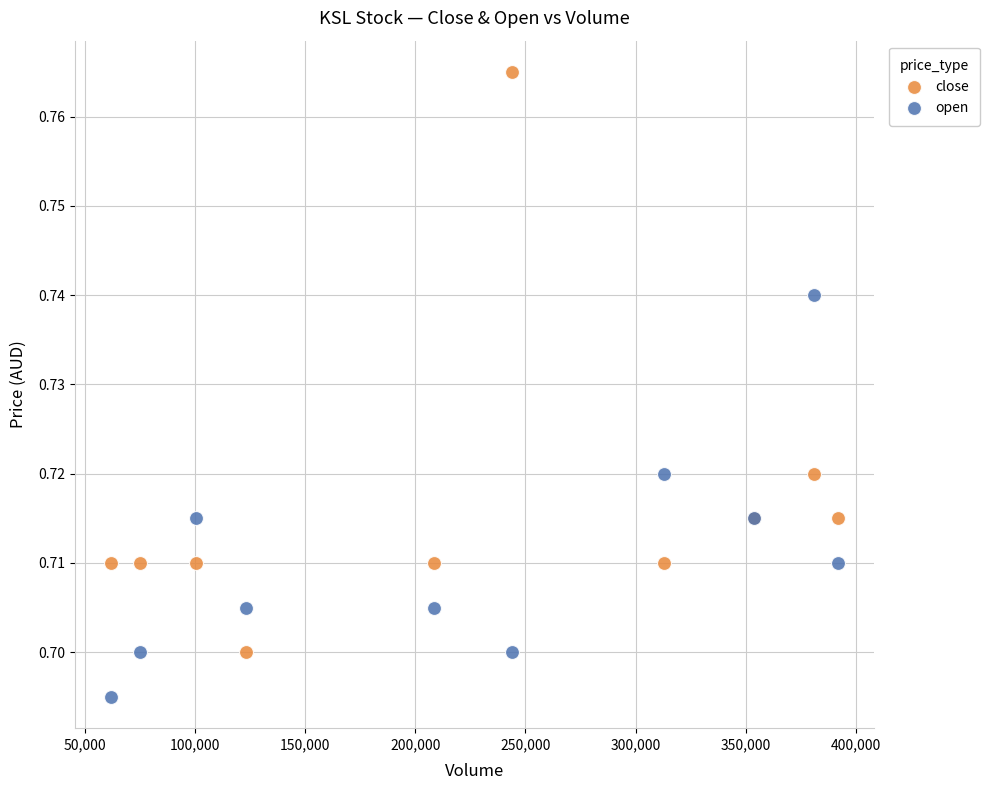

What are all the series names shown in the legend?

close, open